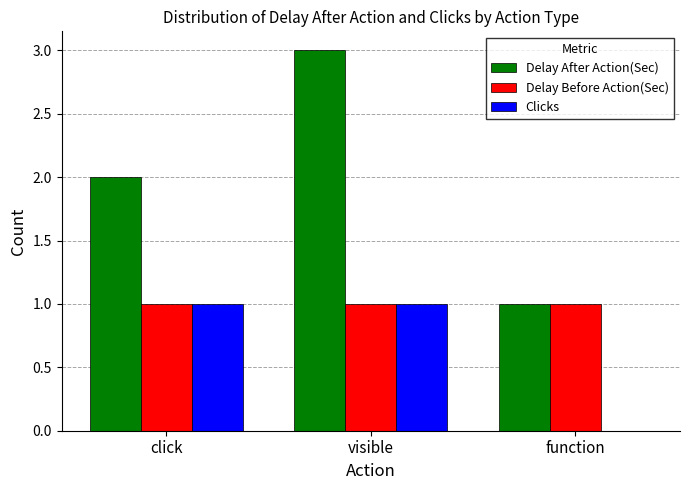

Reading right to left, list all the values displayed in this chart.

Delay After Action(Sec): 1	3	2
Delay Before Action(Sec): 1	1	1
Clicks: 0	1	1